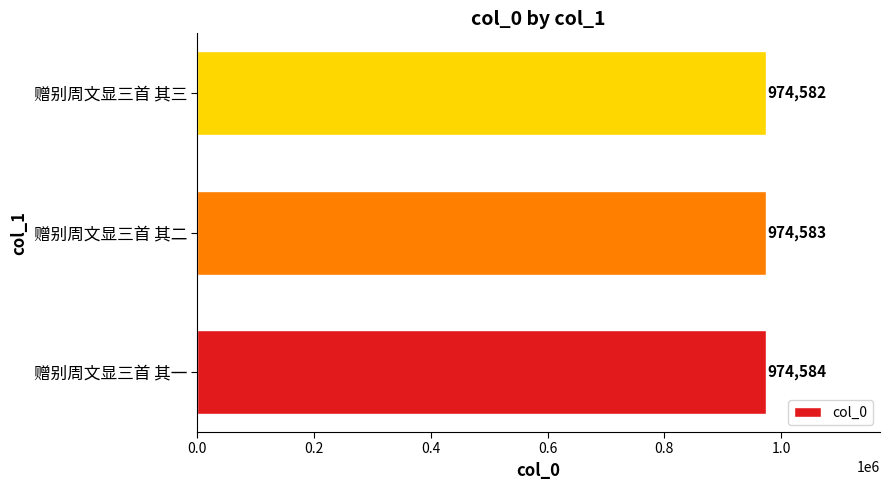

Is it true that the value at 赠别周文显三首 其二 is 974583?

True